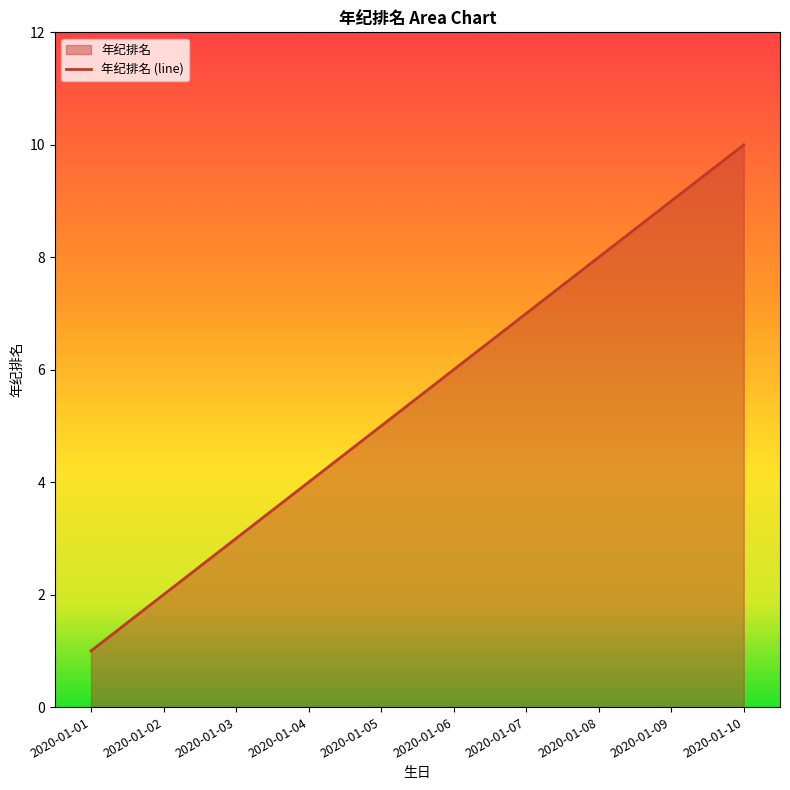

The value at 2020-01-05 is 9. True or false?

False